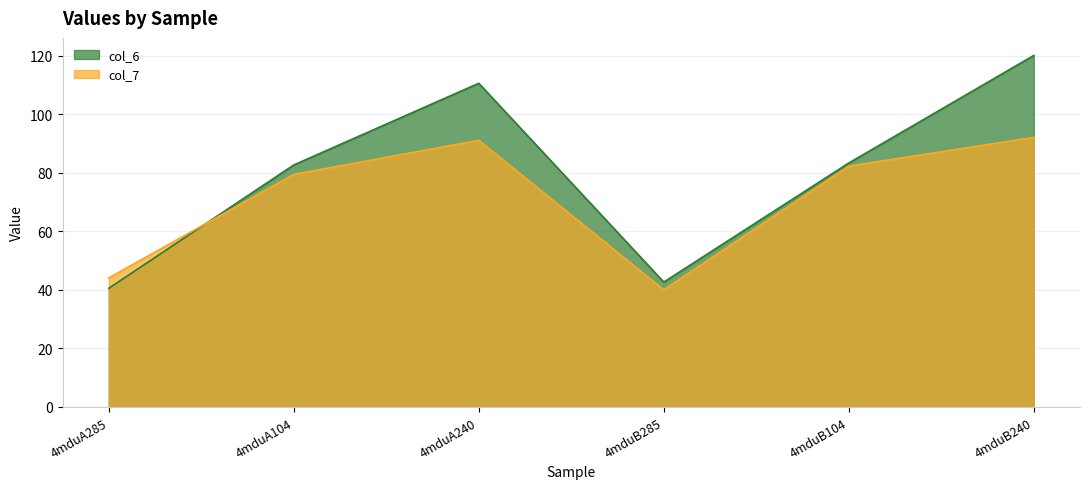

Reading left to right, list all the values displayed in this chart.

col_6: 4mduA285=40.6	4mduA104=82.7	4mduA240=110.7	4mduB285=42.7	4mduB104=83.4	4mduB240=120.2
col_7: 4mduA285=44.1	4mduA104=79.5	4mduA240=91.2	4mduB285=40.1	4mduB104=82.3	4mduB240=92.2